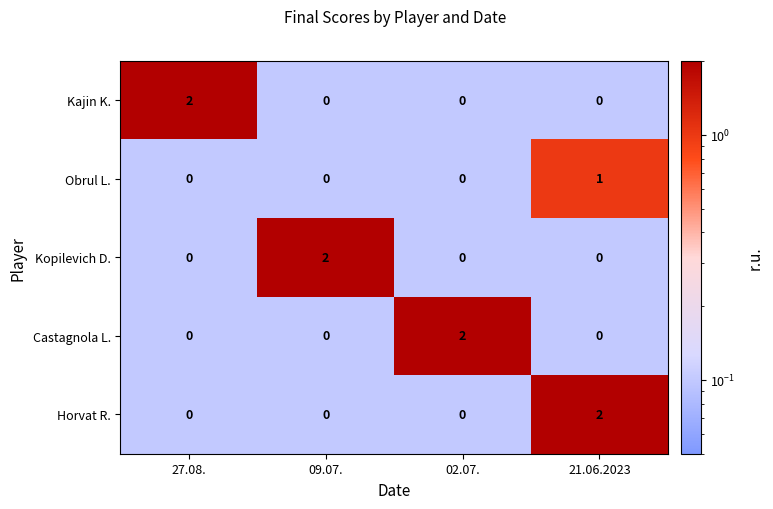

At how many categories does at least one series exceed 0?

4